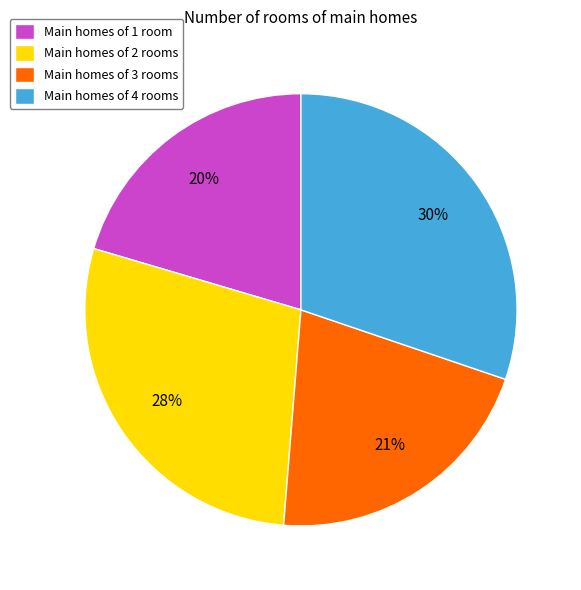

What is the ratio of the value at Main homes of 4 rooms to the value at Main homes of 2 rooms?

1.1